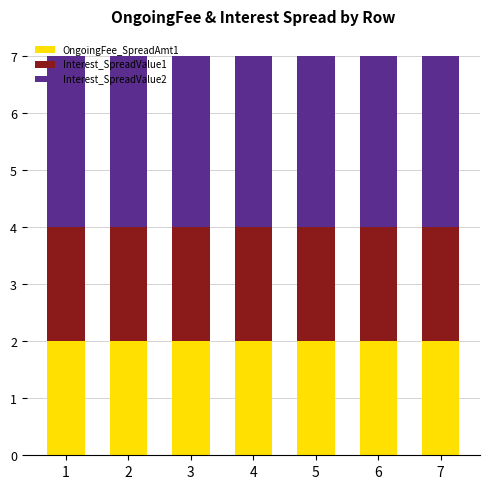

What is the total value across all series at 5?

7